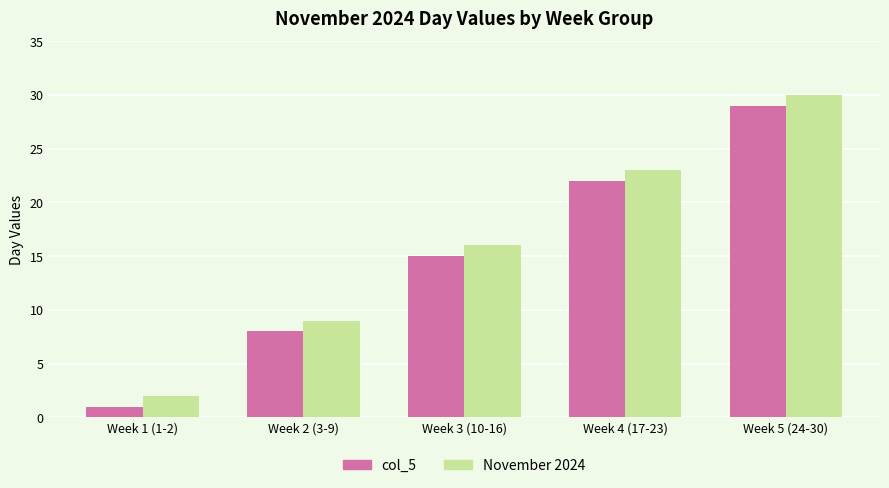

What is the average value of the col_5 series?

15